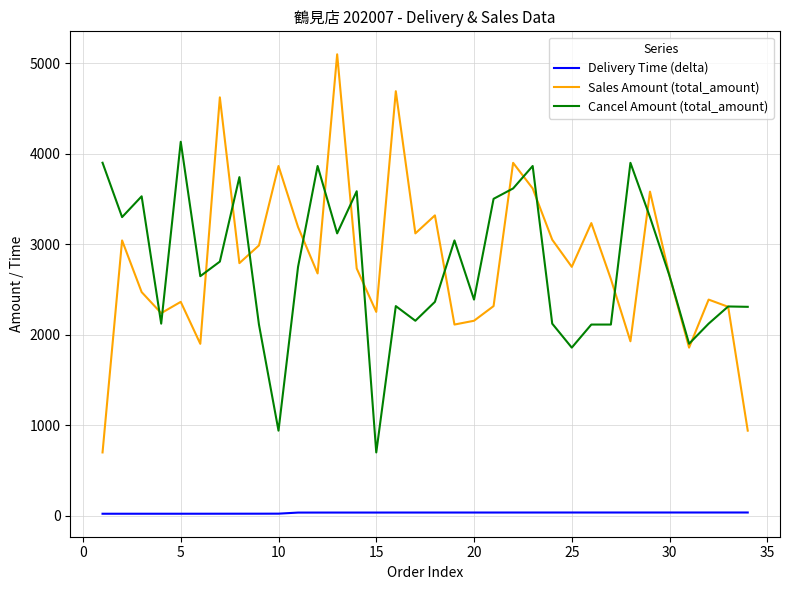

Which series has the largest range (max minus min)?

Sales Amount (total_amount)